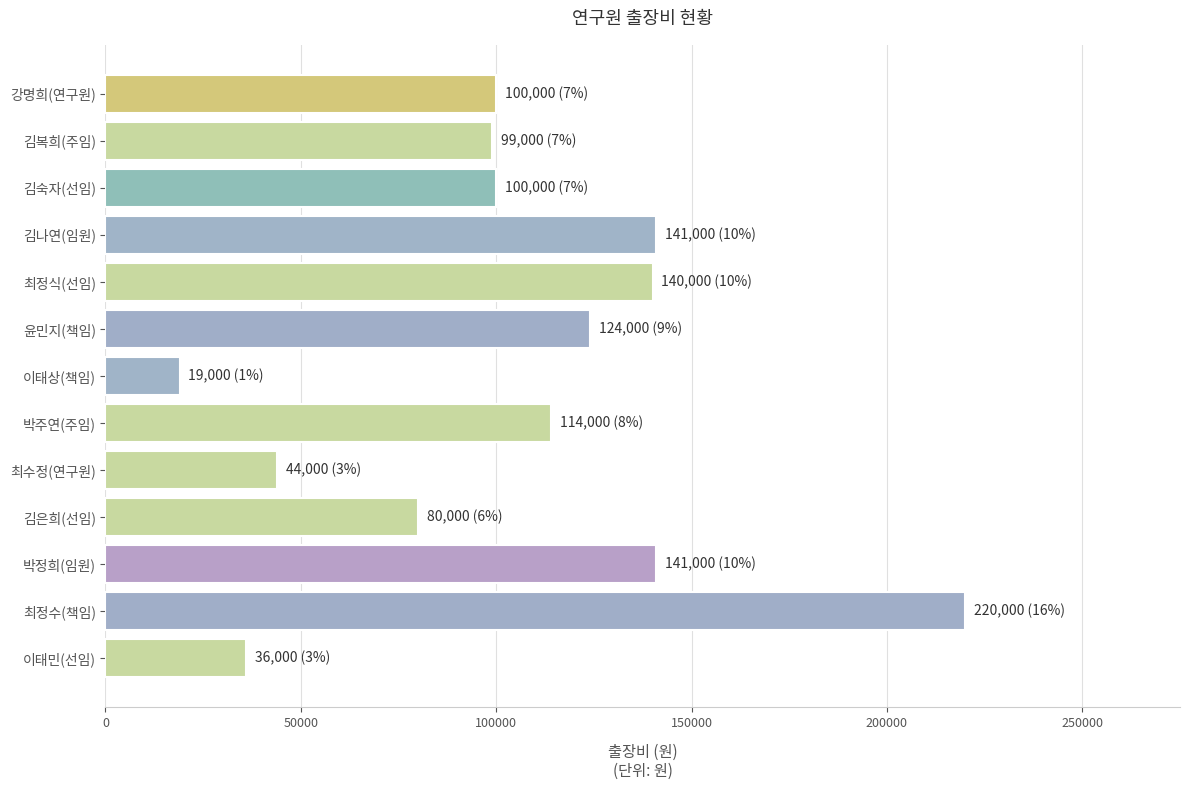

At which category does the chart reach its peak across all series?

최정수(책임)